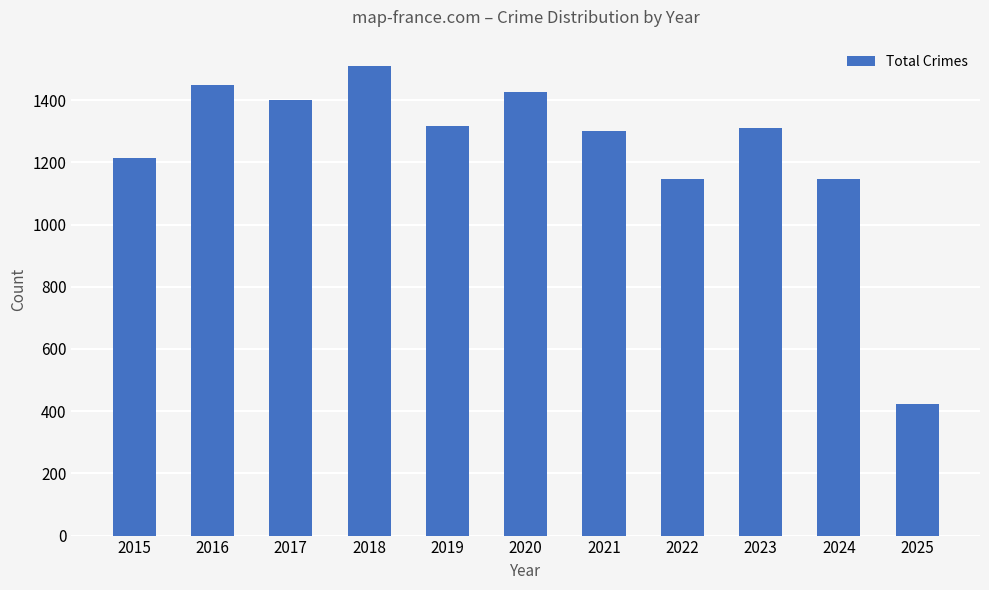

What value does the data have at 2018, to the nearest 50?

1500